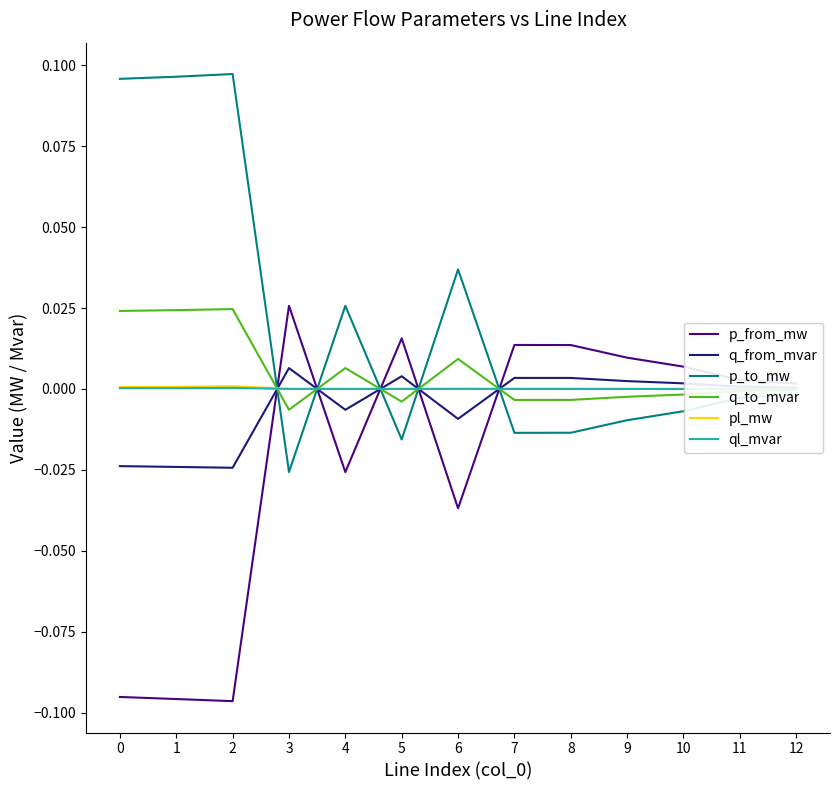

What is the sum of the p_from_mw values at 0 and 11?

-0.1